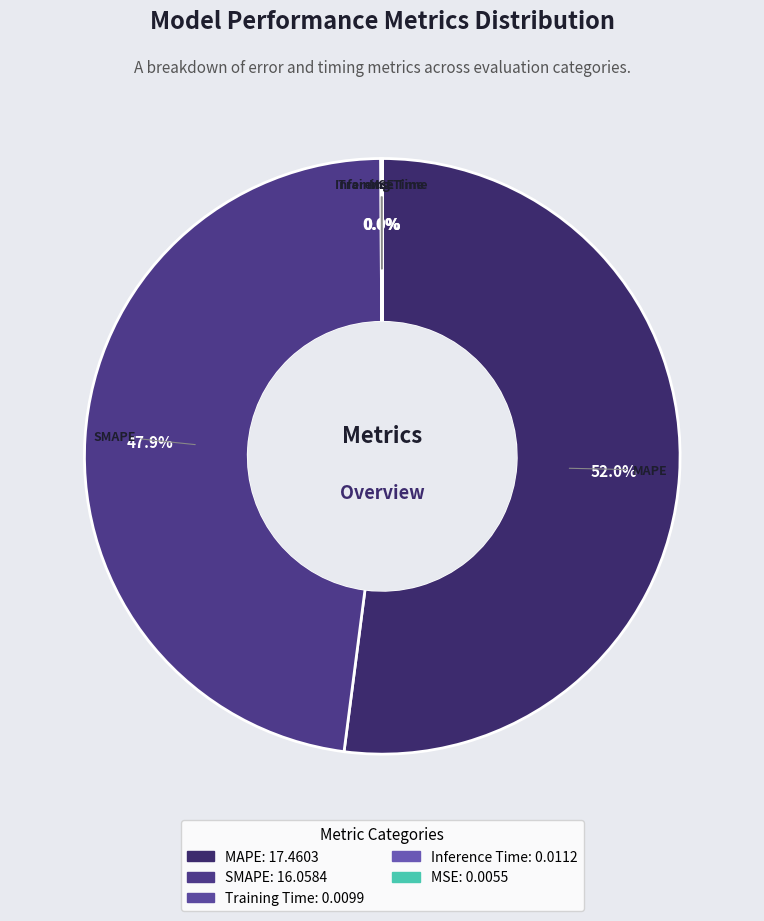

What is the largest slice in the pie chart?

MAPE